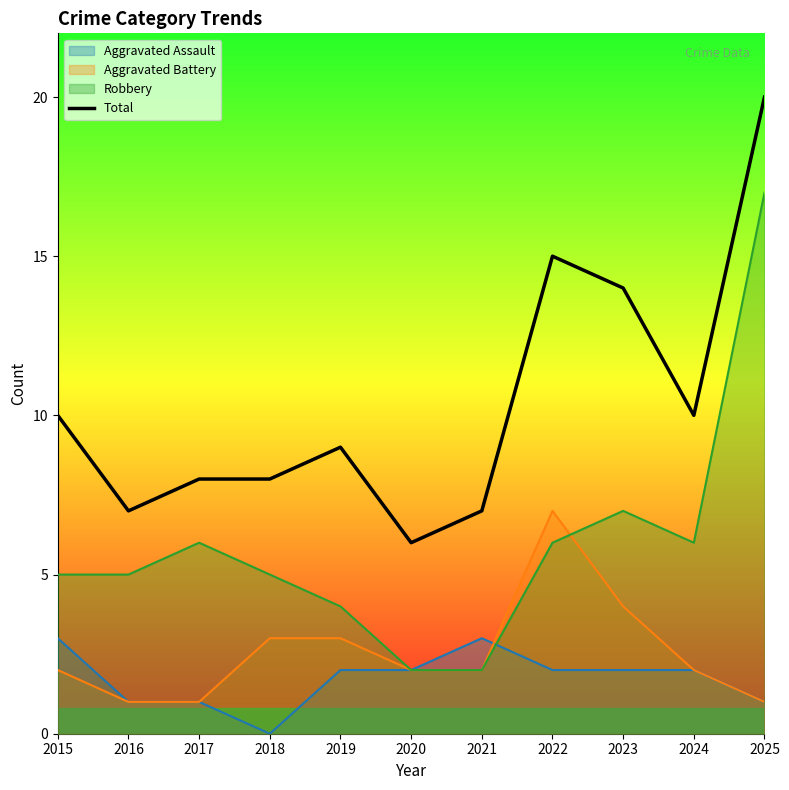

Which category has the lowest value across all series?

2020